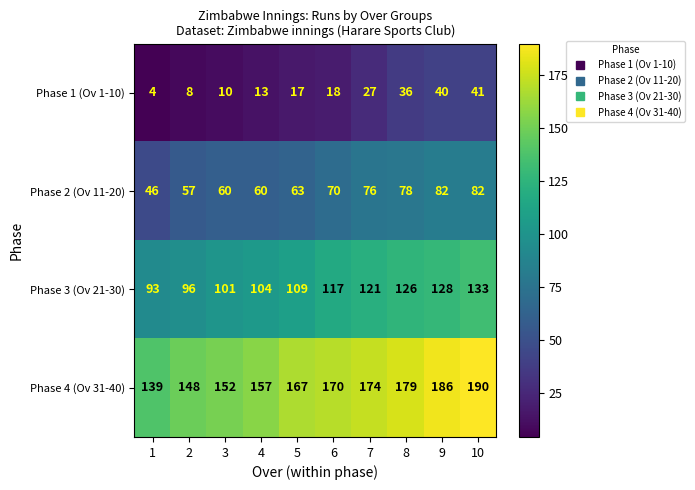

Which label corresponds to the largest value in the chart?

10